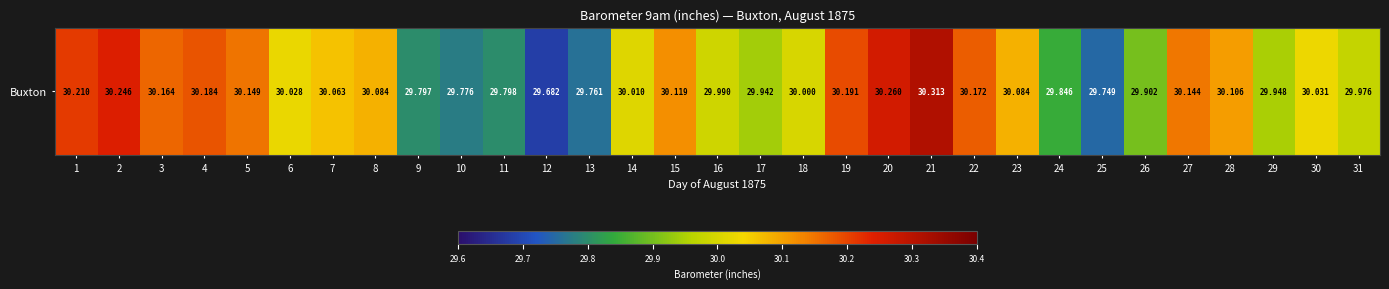

At which category does the chart reach its minimum across all series?

12